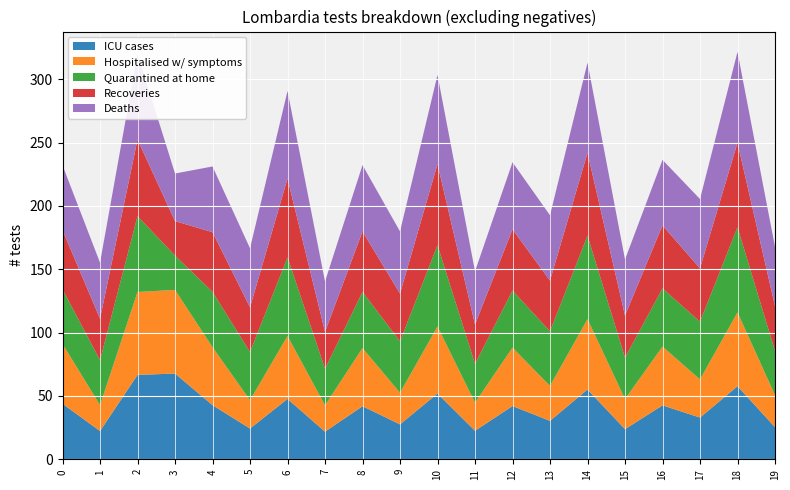

Reading left to right, list all the values displayed in this chart.

ICU cases: 0=43.8	1=22.3	2=66.6	3=67.7	4=42.7	5=24.3	6=47.6	7=21.8	8=41.9	9=27.5	10=51.9	11=22.5	12=42.0	13=30.3	14=55.1	15=23.8	16=42.6	17=32.9	18=57.7	19=25.3
Hospitalised w/ symptoms: 0=47.2	1=20.5	2=65.5	3=66.0	4=45.8	5=22.4	6=49.7	7=20.8	8=45.9	9=25.0	10=52.9	11=22.2	12=46.1	13=27.6	14=55.6	15=23.8	16=46.4	17=30.1	18=58.3	19=25.4
Quarantined at home: 0=43.1	1=35.5	2=59.9	3=27.1	4=43.6	5=38.1	6=62.0	7=28.8	8=44.3	9=40.6	10=64.2	11=30.6	12=45.0	13=43.1	14=65.8	15=32.7	16=45.9	17=45.5	18=67.2	19=34.8
Recoveries: 0=46.7	1=32.7	2=60.4	3=27.2	4=47.1	5=35.2	6=62.2	7=29.1	8=47.7	9=37.6	10=64.0	11=31.1	12=48.3	13=40.0	14=65.4	15=33.2	16=49.7	17=42.1	18=66.6	19=35.4
Deaths: 0=51.1	1=44.2	2=67.9	3=37.6	4=51.9	5=46.6	6=69.1	7=39.7	8=52.4	9=49.1	10=70.3	11=41.9	12=52.9	13=51.5	14=71.1	15=44.3	16=51.7	17=54.7	18=71.7	19=46.7